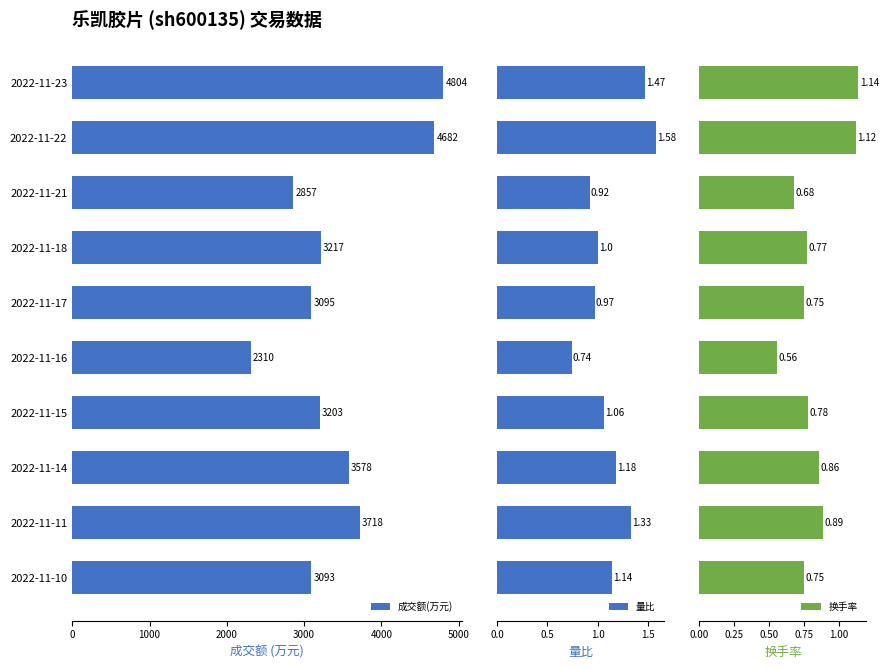

What is the greatest value displayed?

4804.0